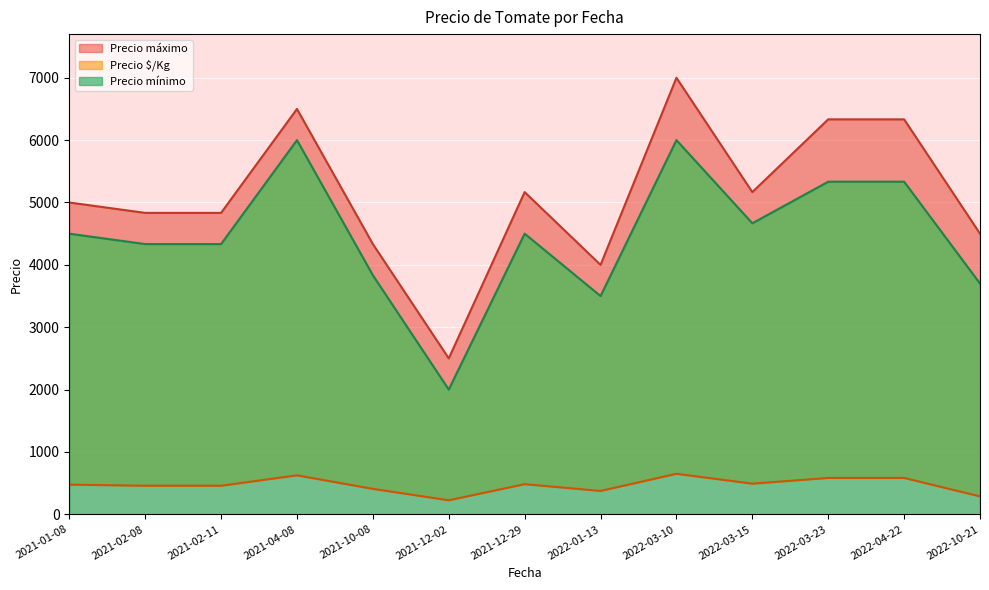

How many lines are shown in the chart?

3